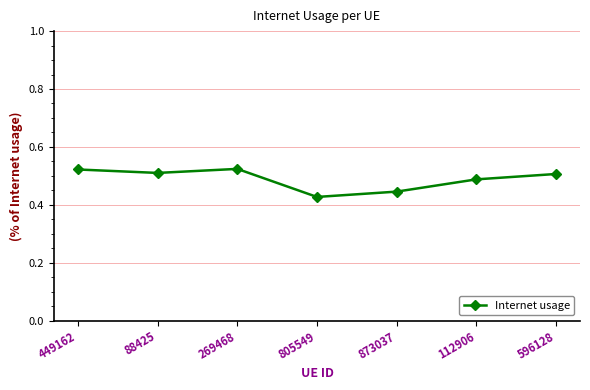

What is the difference between the maximum and second lowest values?

0.1